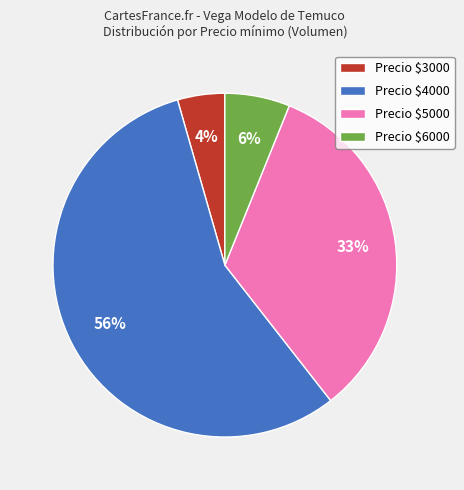

To the nearest percent, what is the average slice percentage?

25%